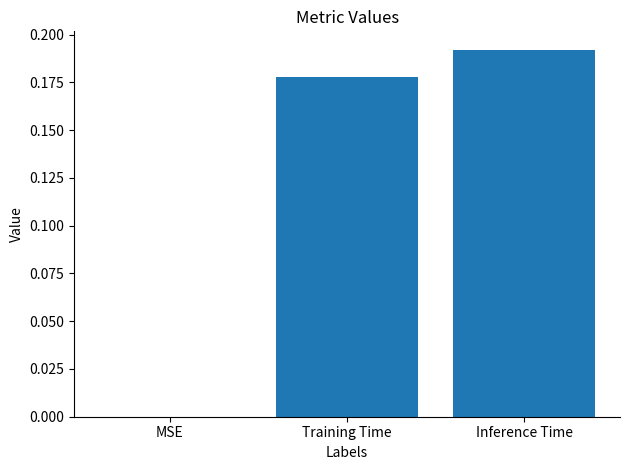

The chart shows a value of 0.3 at Training Time. True or false?

False